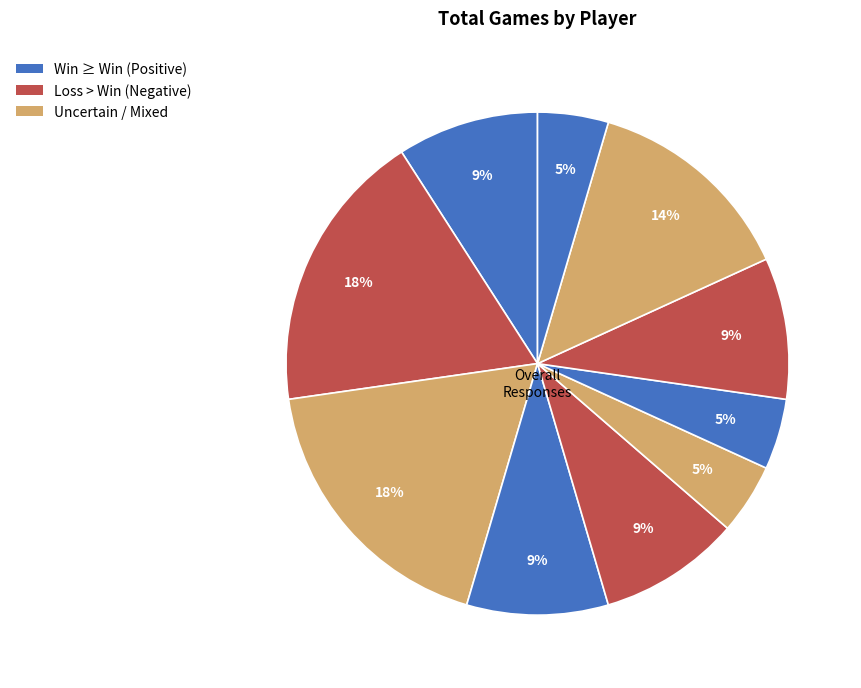

Count the number of slices in the pie.

10